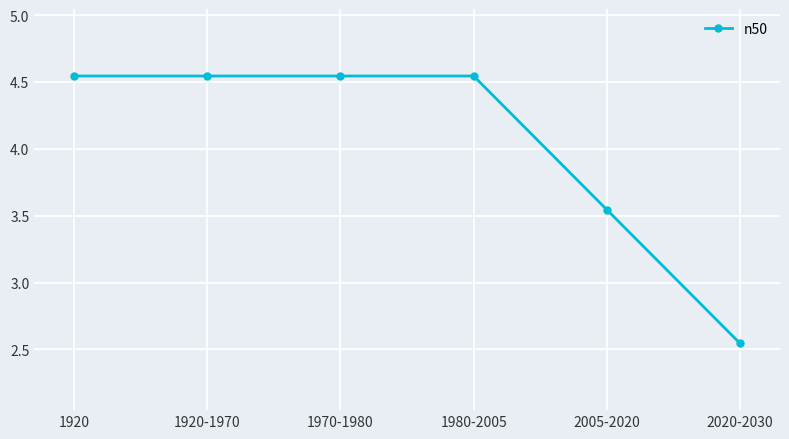

Count the number of values greater than 4.

4